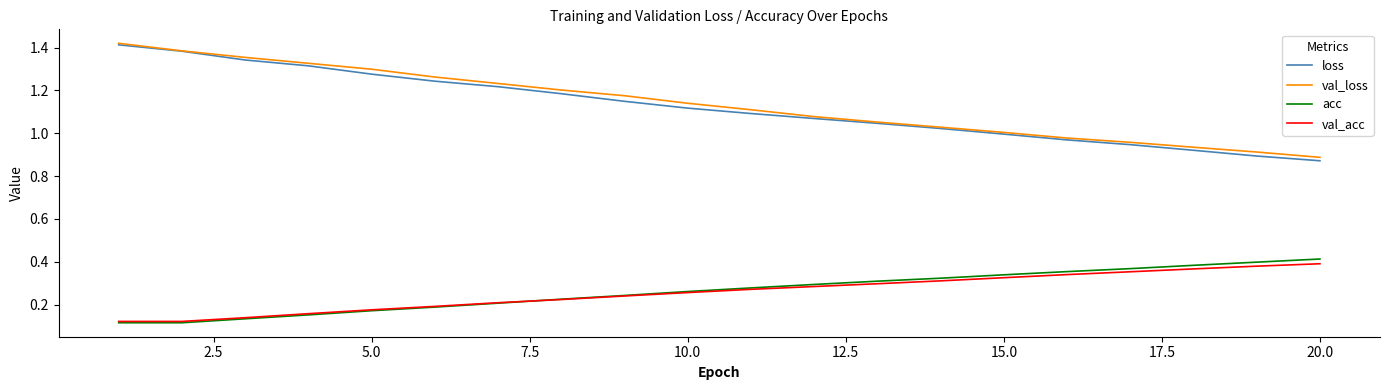

True or false: loss and acc cross at least once.

False